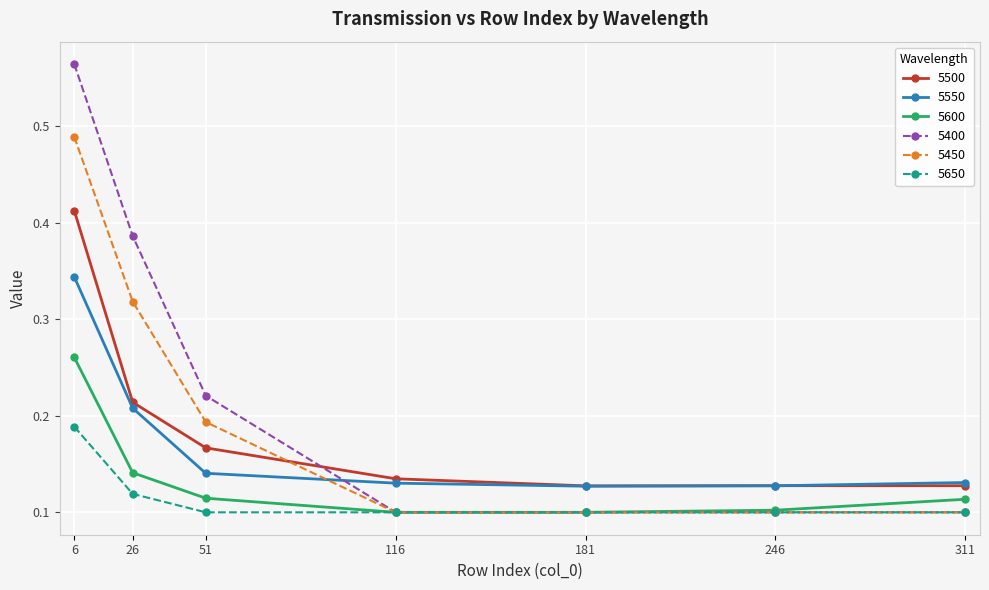

True or false: 5550 and 5650 cross at least once.

False